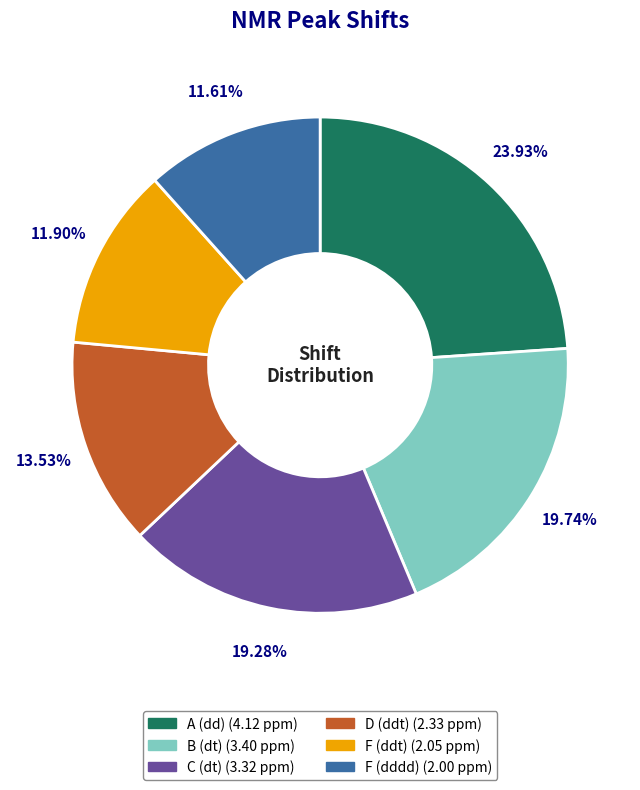

To the nearest percent, what is the difference between the largest and smallest slice percentages?

12%